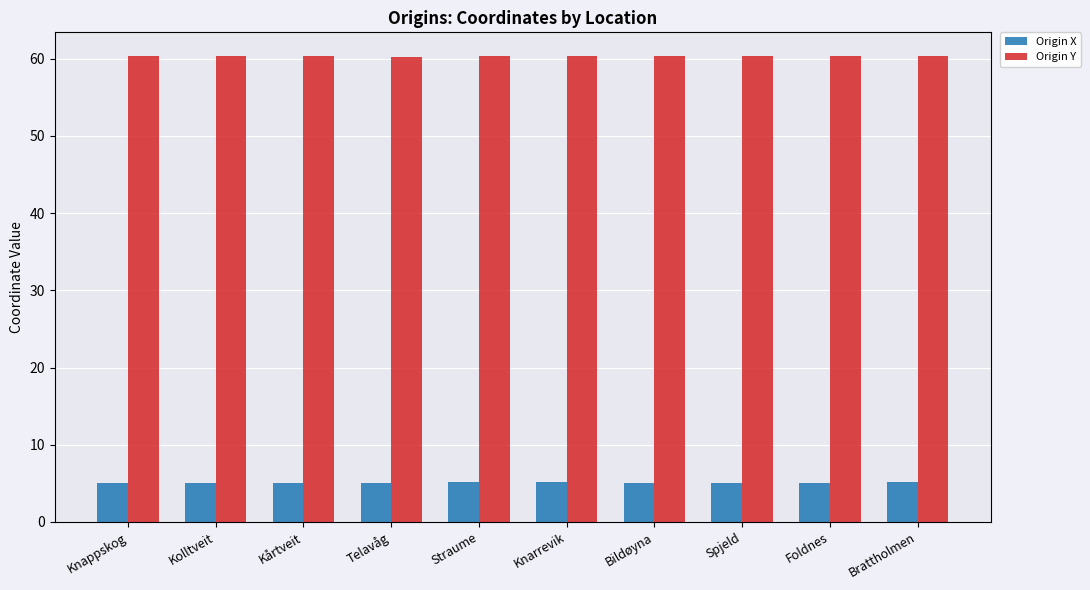

What is the spread (max minus min) of values at Spjeld?

55.4